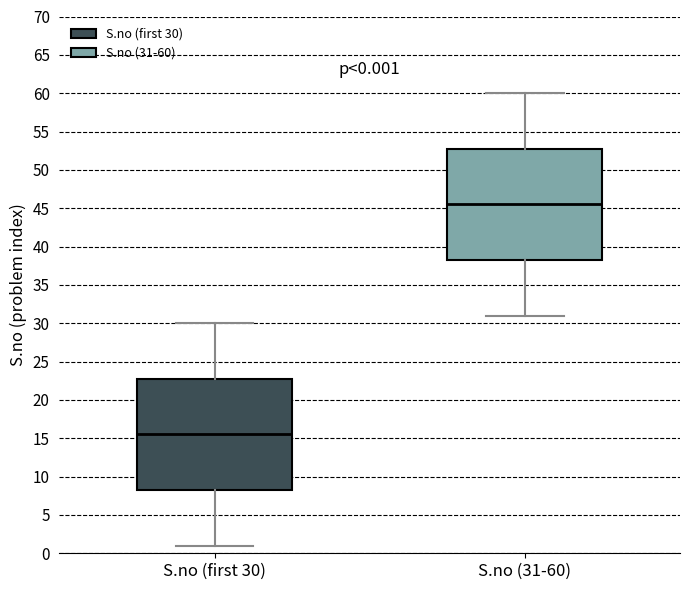

Which box has the highest median line?

S.no (31-60)